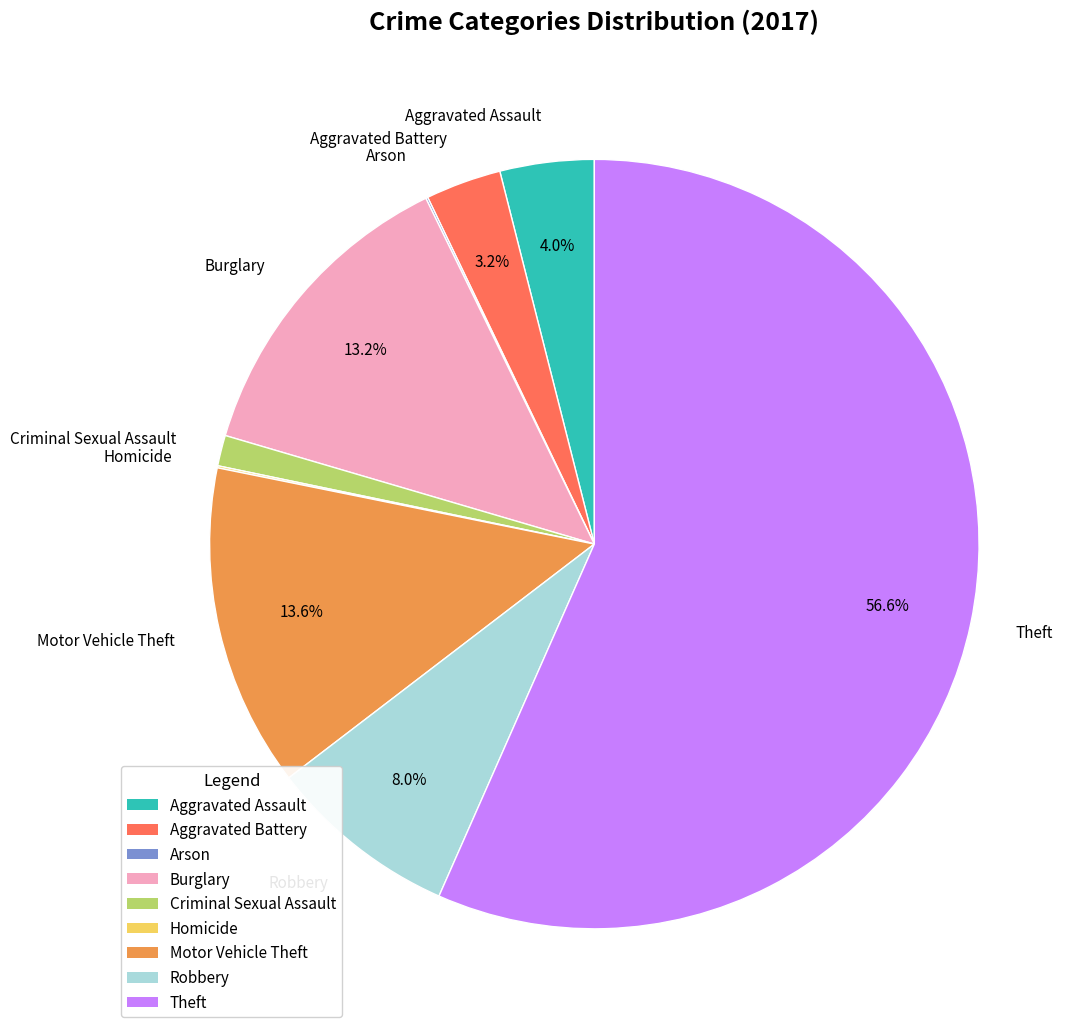

Does Theft represent more than half of the total?

Yes